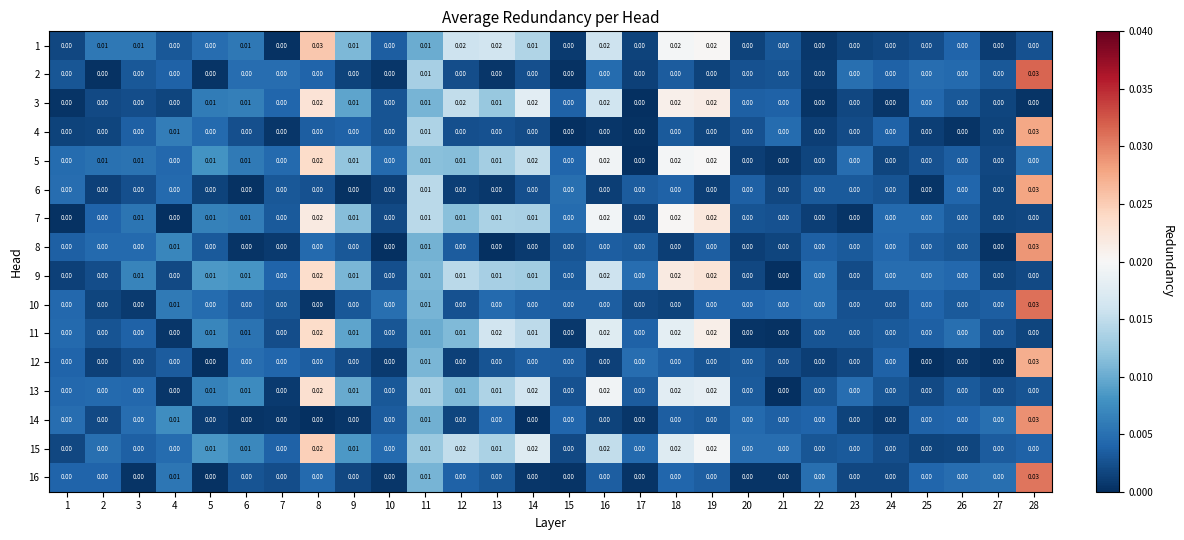

Is the value of 5 at 13 greater than the value of 13 at 7?

Yes